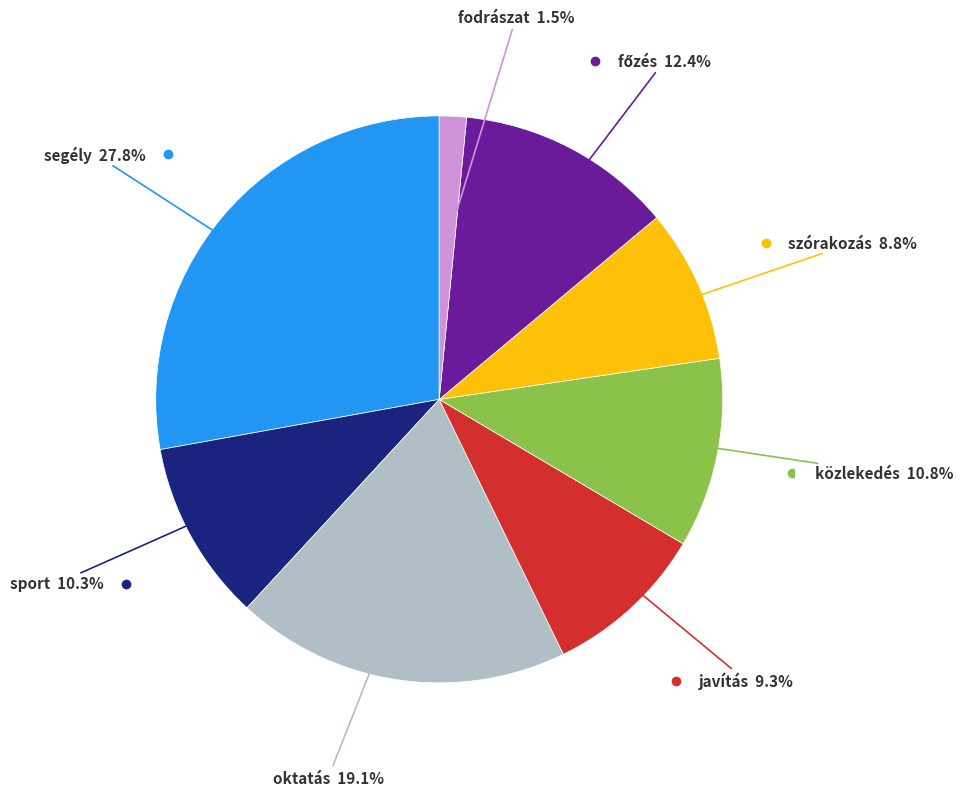

Does any single category account for the majority?

No